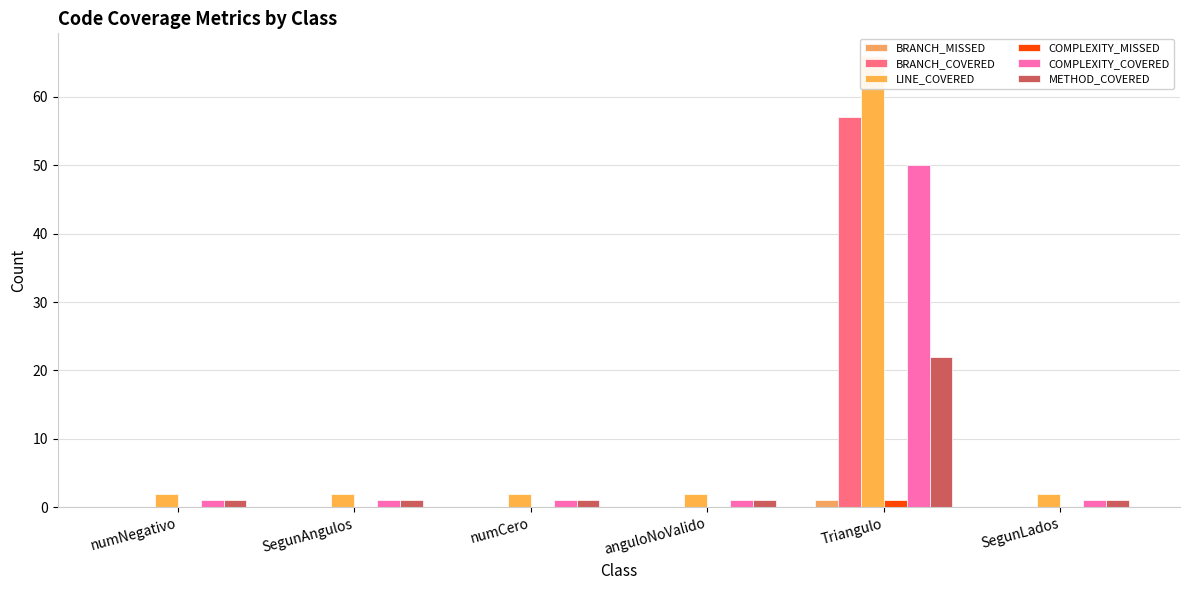

Does the chart contain stacked bars?

No